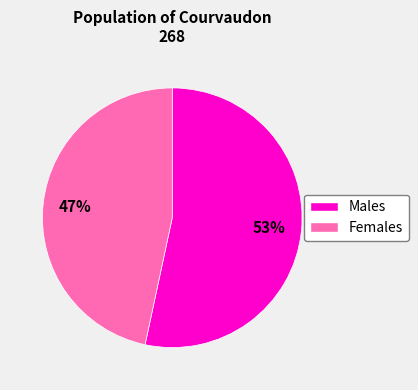

Between Males and Females, which is larger?

Males